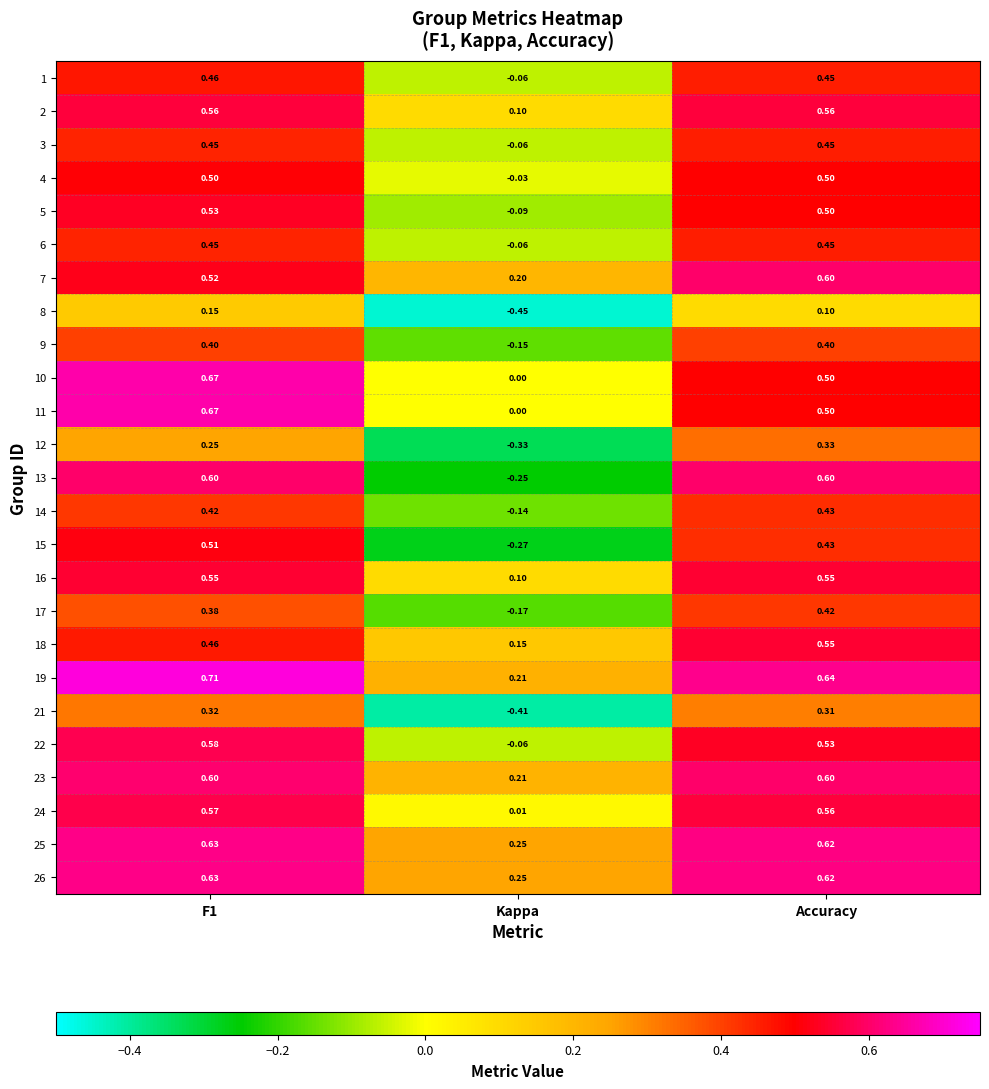

Which label corresponds to the smallest value in the chart?

Kappa